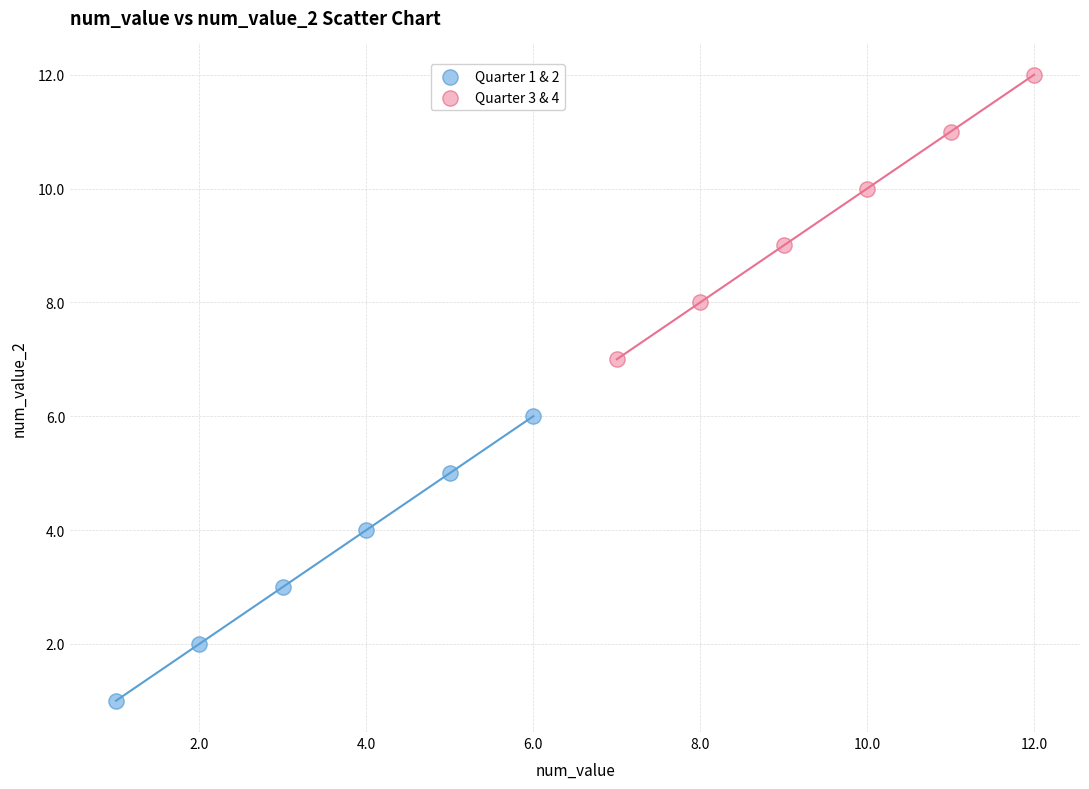

Which series reaches the maximum Y coordinate?

Quarter 3 & 4